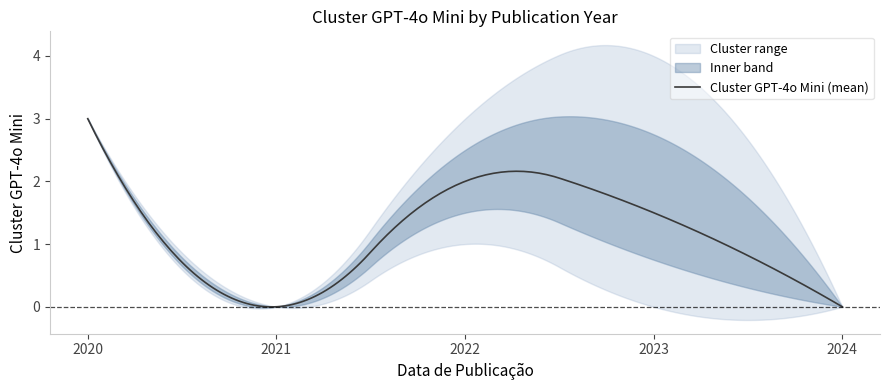

How many upper_bound values are between 0 and 3?

3